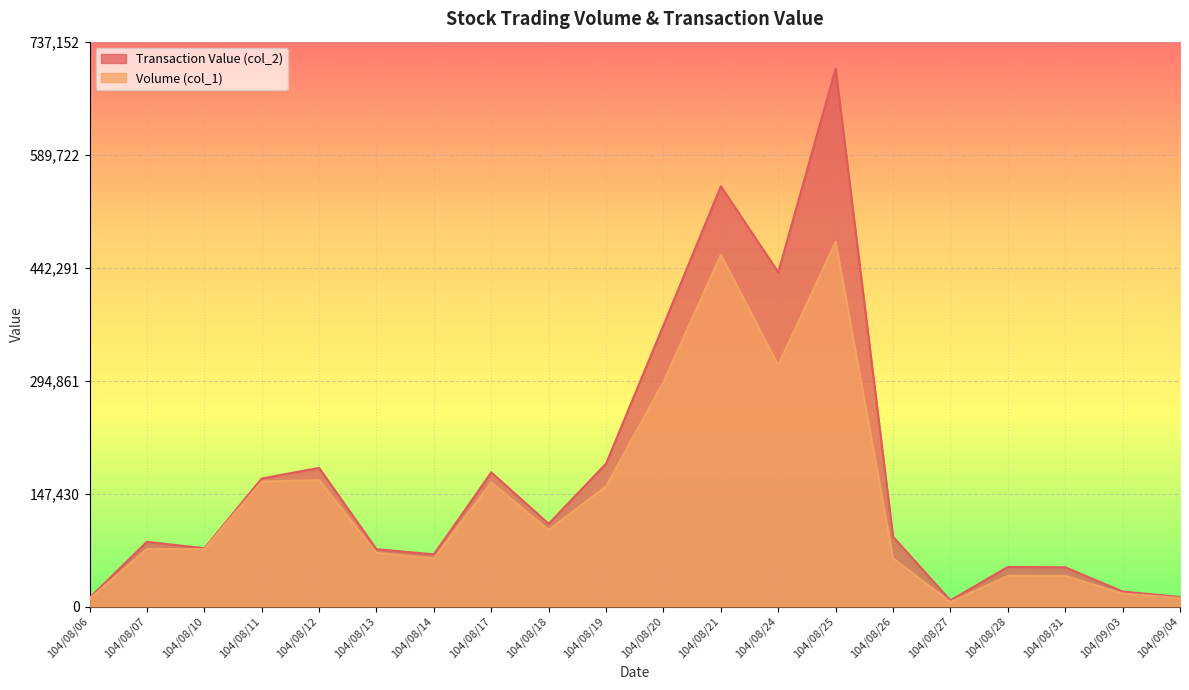

True or false: Volume (col_1) has more than 2 points higher than both neighbors.

True